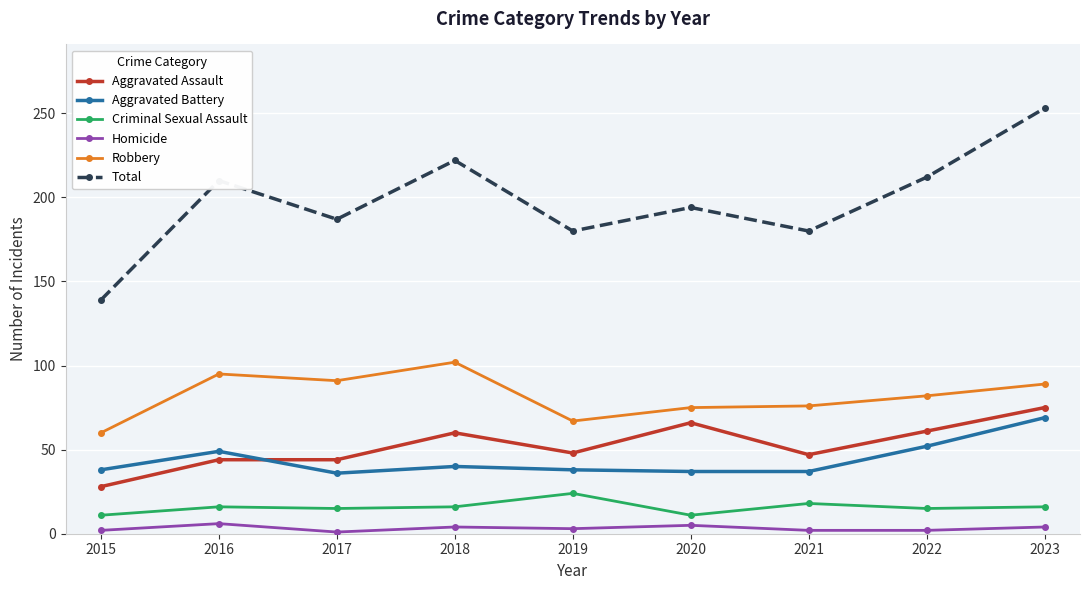

At which category is the sum across all series the highest?

2023